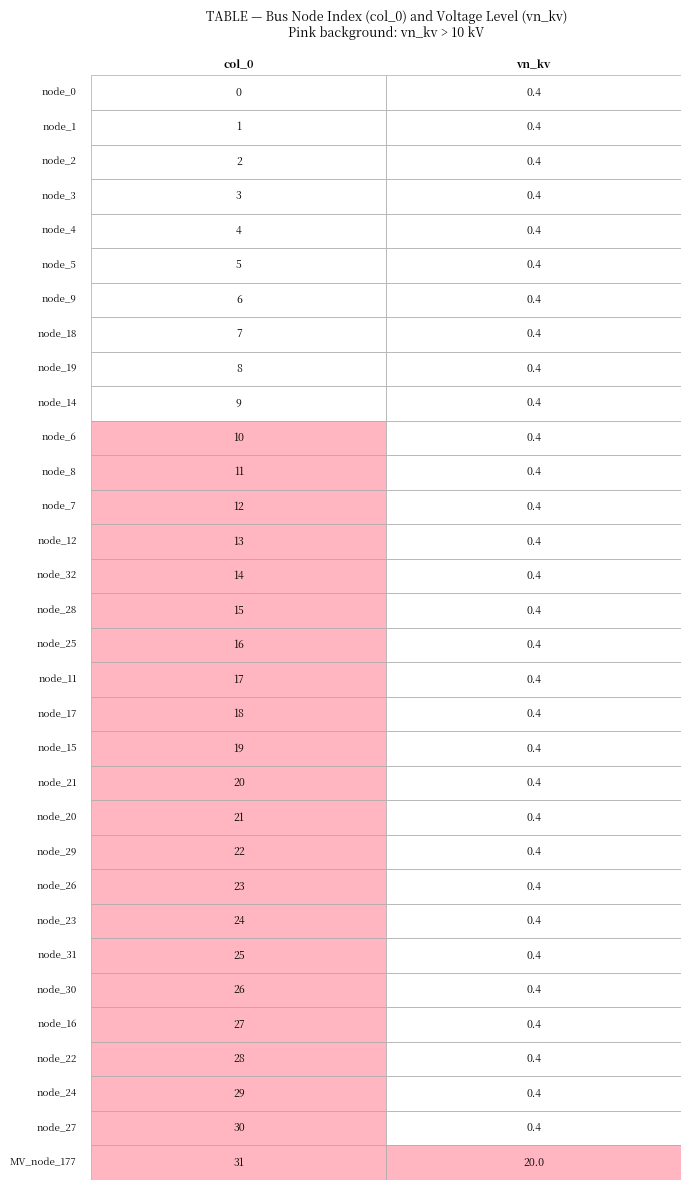

What is the difference between the maximum and second lowest values in the row_ids series?

30.0